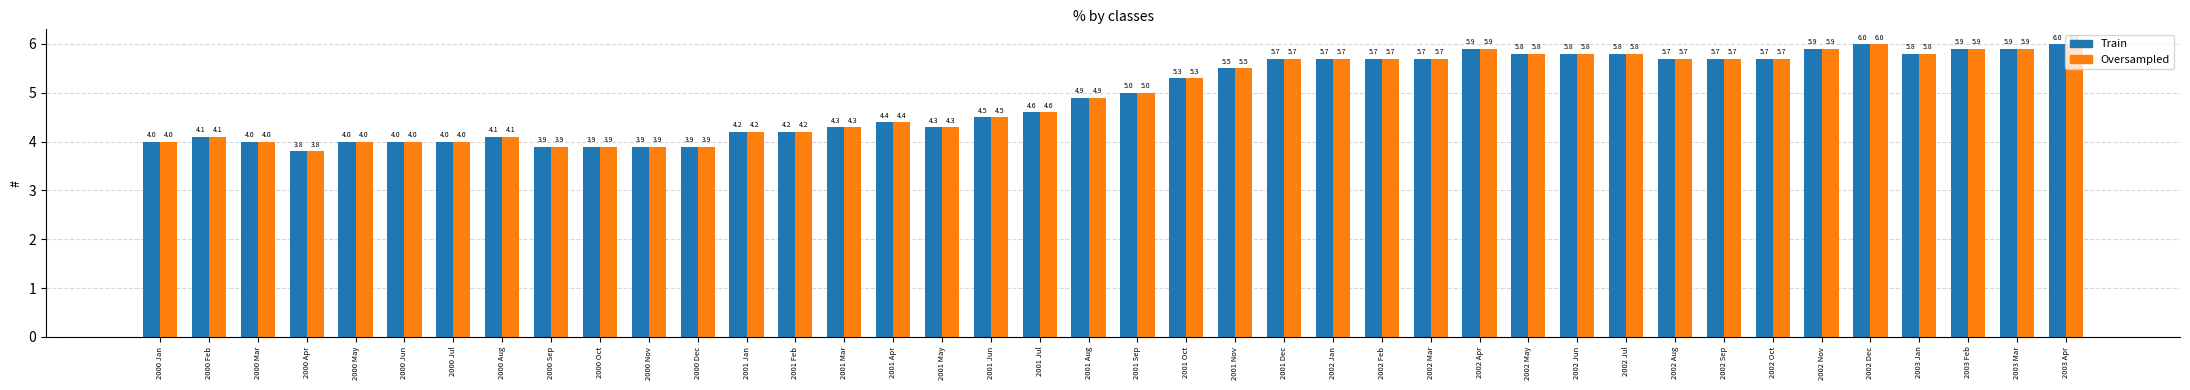

The value of Oversampled at 2000 Mar is 5.8. True or false?

False